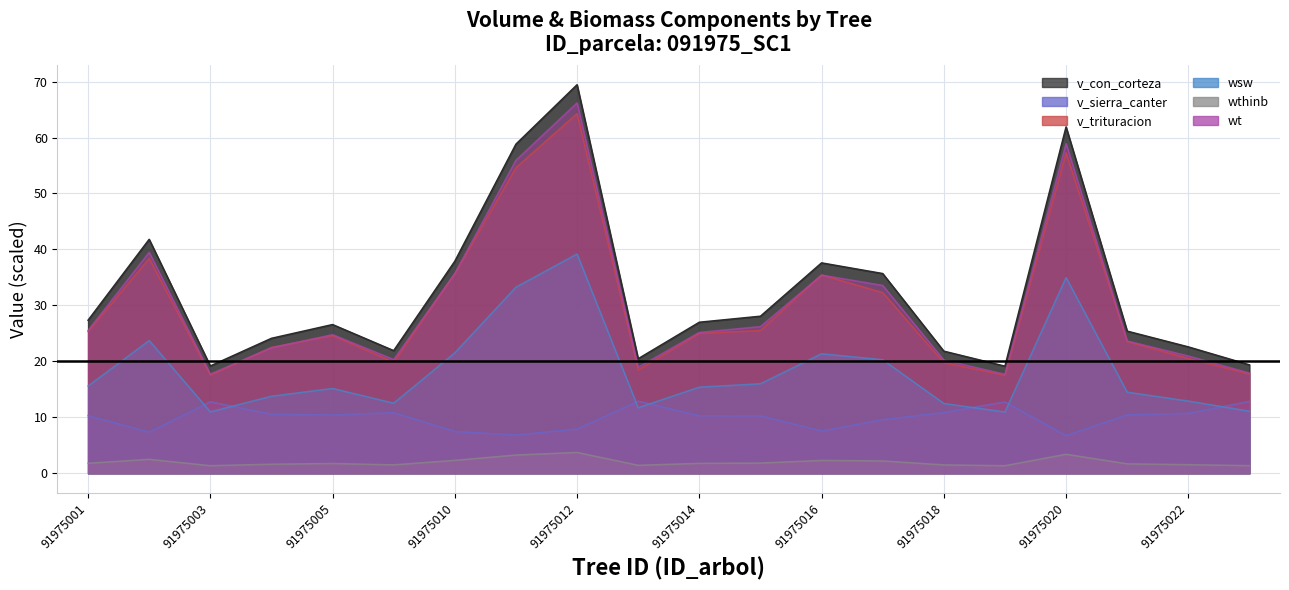

Reading left to right, what are all the values shown in this chart?

v_con_corteza: 27.4	41.8	19.2	24.1	26.6	21.9	37.9	58.8	69.4	20.5	27.0	28.1	37.6	35.7	21.8	19.1	61.9	25.4	22.6	19.4
v_sierra_canter: 10.3	7.4	12.8	10.6	10.4	10.8	7.5	6.9	7.9	12.9	10.3	10.3	7.6	9.6	10.9	12.8	6.7	10.5	10.7	12.9
v_trituracion: 25.3	38.4	17.5	22.5	24.6	19.9	35.7	54.6	64.3	18.5	25.0	25.5	35.4	32.3	19.8	17.5	57.3	23.6	20.5	17.7
wsw: 15.6	23.7	11.0	13.8	15.2	12.5	21.5	33.3	39.2	11.7	15.4	16.0	21.4	20.3	12.5	11.0	35.0	14.5	12.9	11.1
wthinb: 1.8	2.5	1.4	1.6	1.8	1.5	2.3	3.3	3.7	1.4	1.8	1.8	2.3	2.2	1.5	1.4	3.4	1.7	1.5	1.4
wt: 25.5	39.5	17.7	22.4	24.8	20.3	35.7	55.9	66.2	19.0	25.2	26.2	35.4	33.6	20.2	17.7	58.9	23.7	21.0	17.9